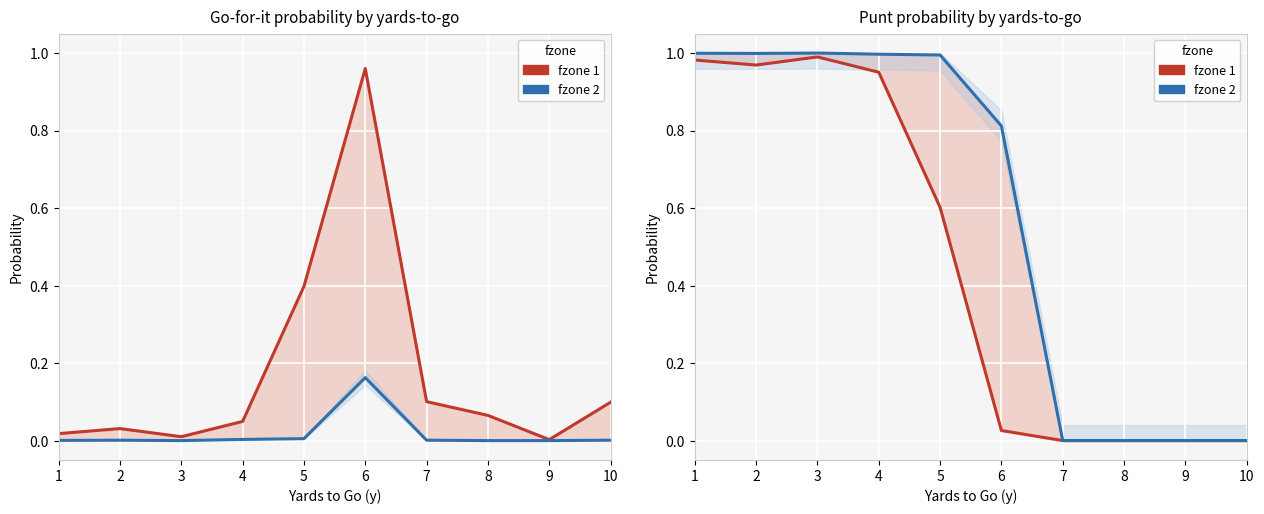

List the series in order of their peak value, highest first.

fzone 2, fzone 1